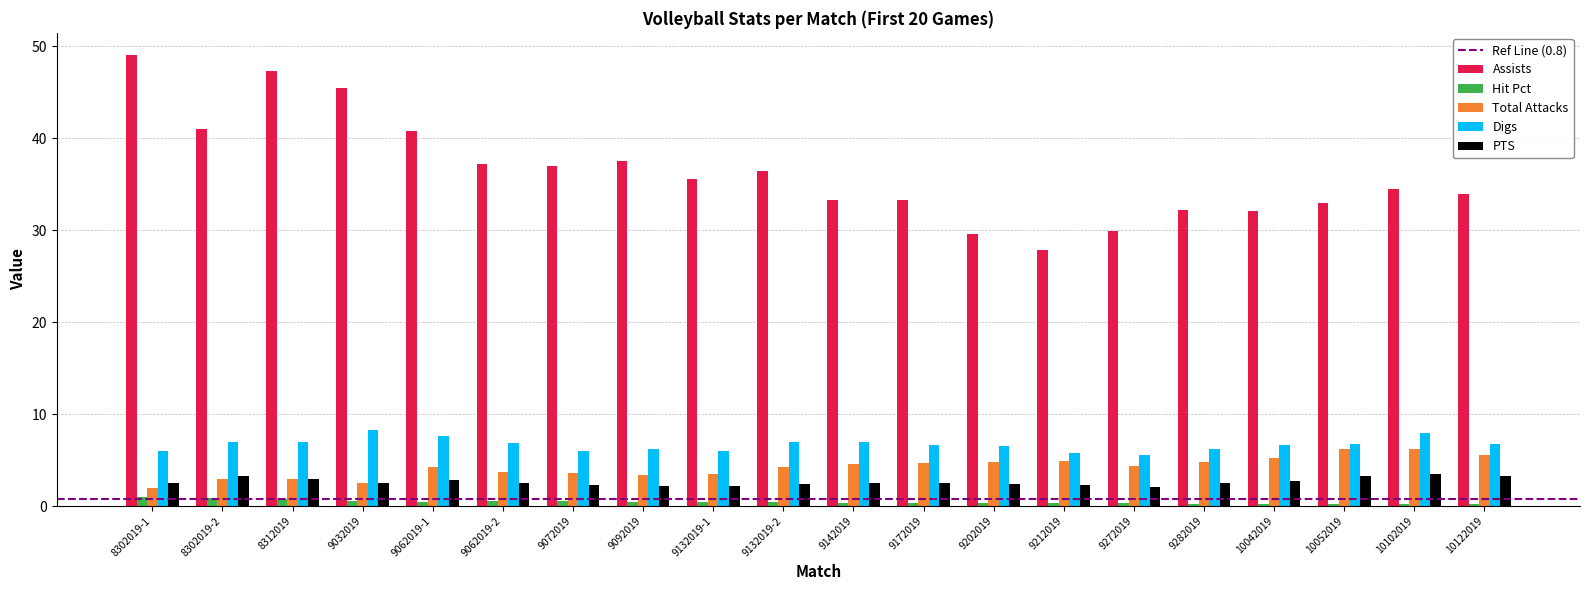

What is the average value of the Total Attacks series?

4.2